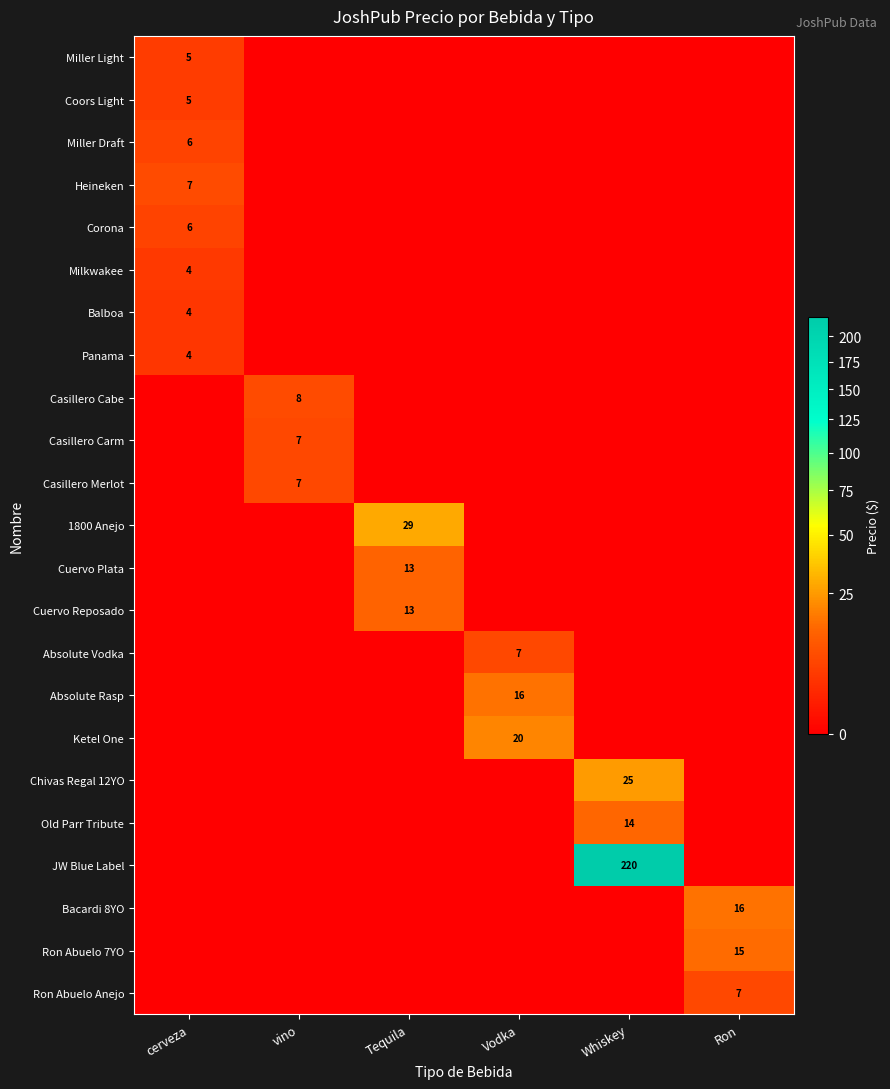

The Ketel One series shows 33 at Vodka. True or false?

False